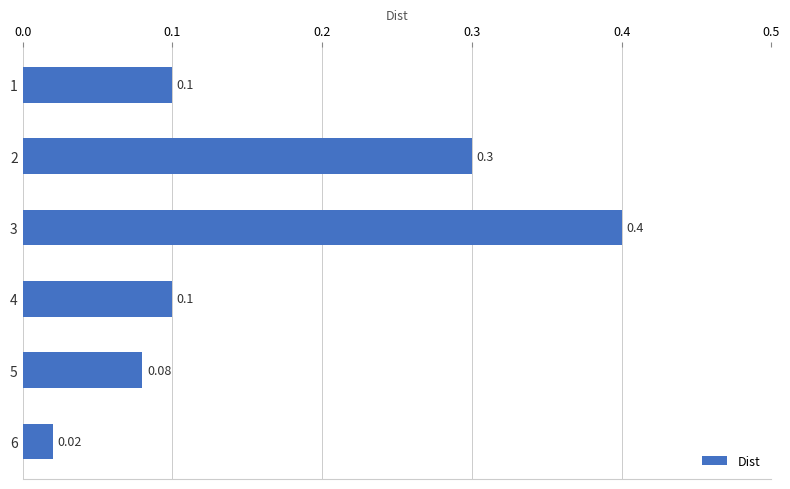

What is the difference between the maximum and minimum values?

0.4